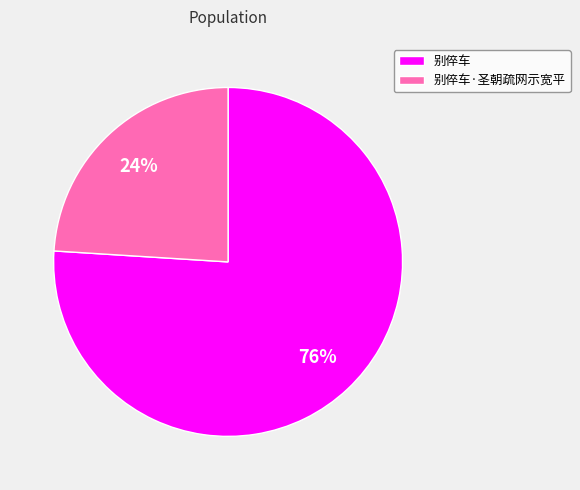

To the nearest percent, what is the difference between the largest and smallest slice percentages?

52%